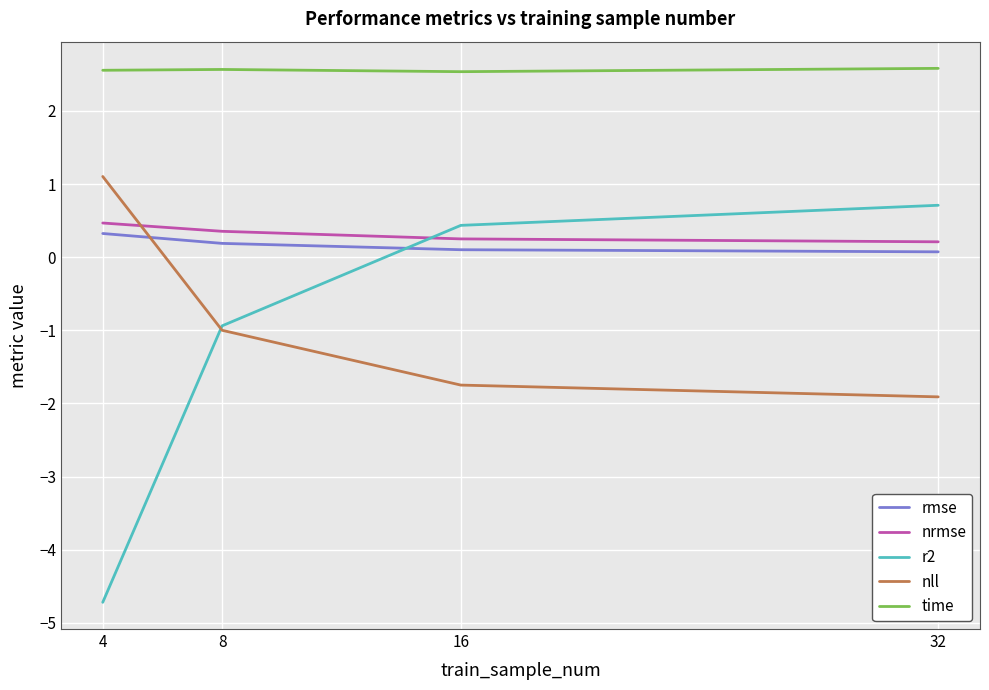

True or false: nrmse and r2 intersect in this chart.

True